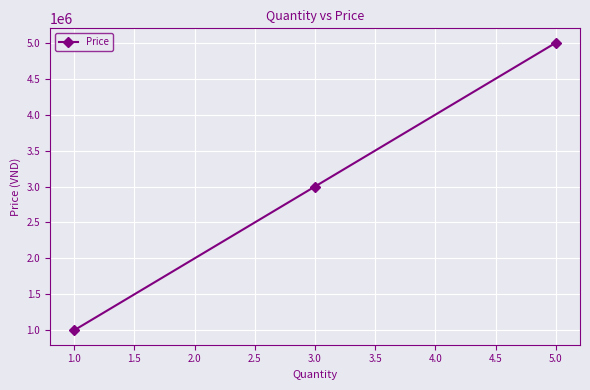

What is the label of the 1st point from the right?

5.0